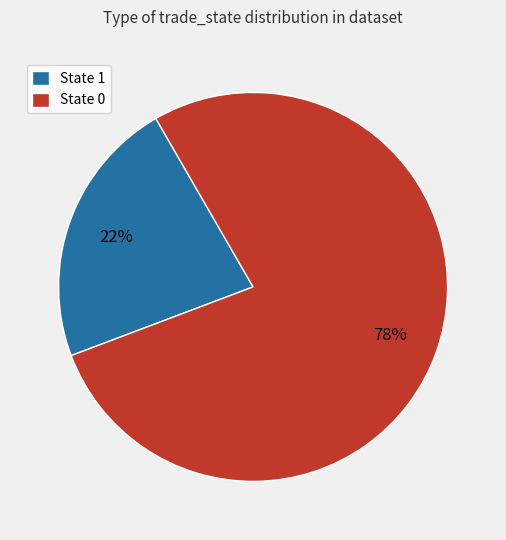

Count the number of slices in the pie.

2